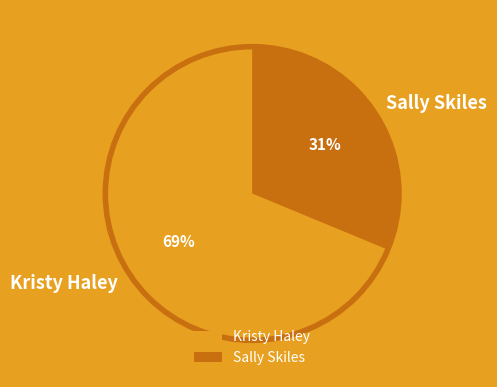

What is the majority slice?

Kristy Haley